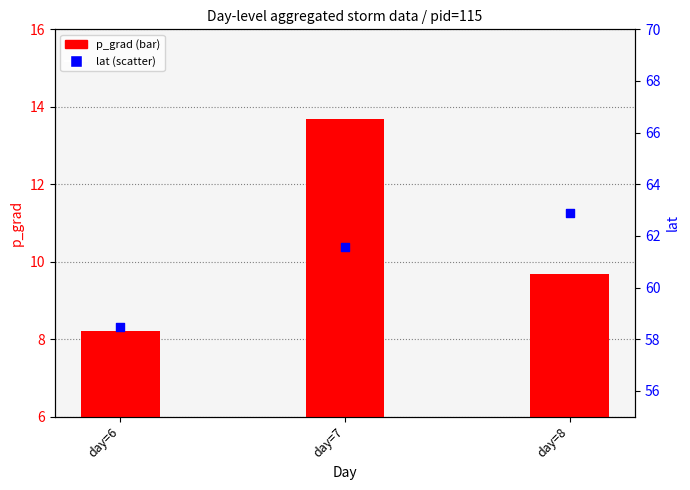

What are all the series names shown in the legend?

p_grad, lat